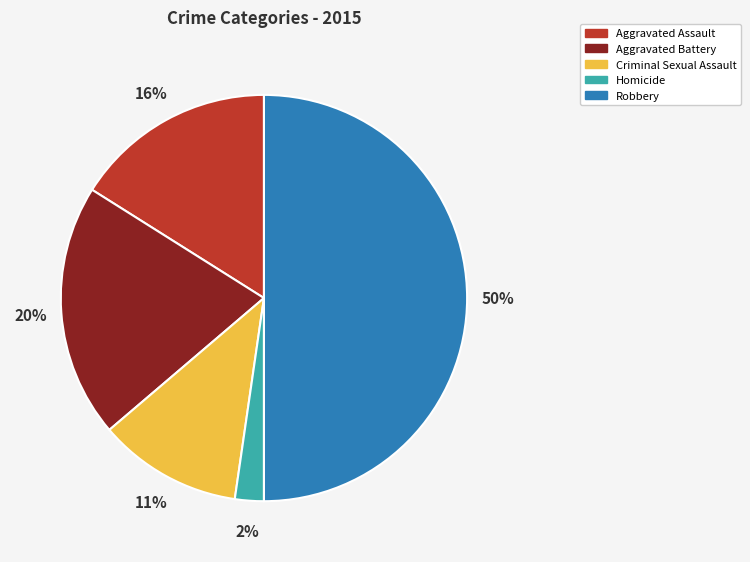

To the nearest percent, what is the difference between the largest and smallest slice percentages?

48%